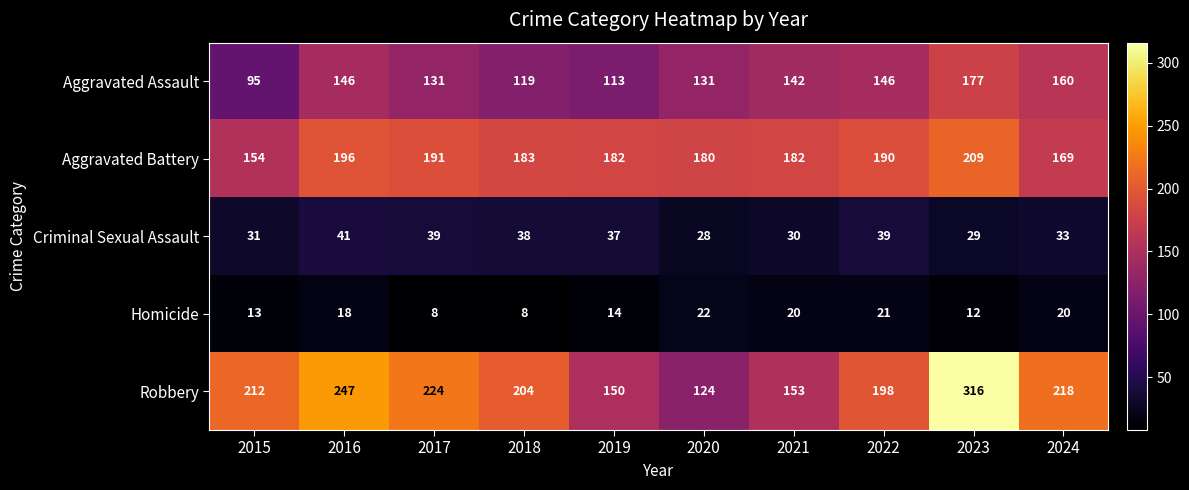

At 2016, list the series in order from largest to smallest.

Robbery, Aggravated Battery, Aggravated Assault, Criminal Sexual Assault, Homicide